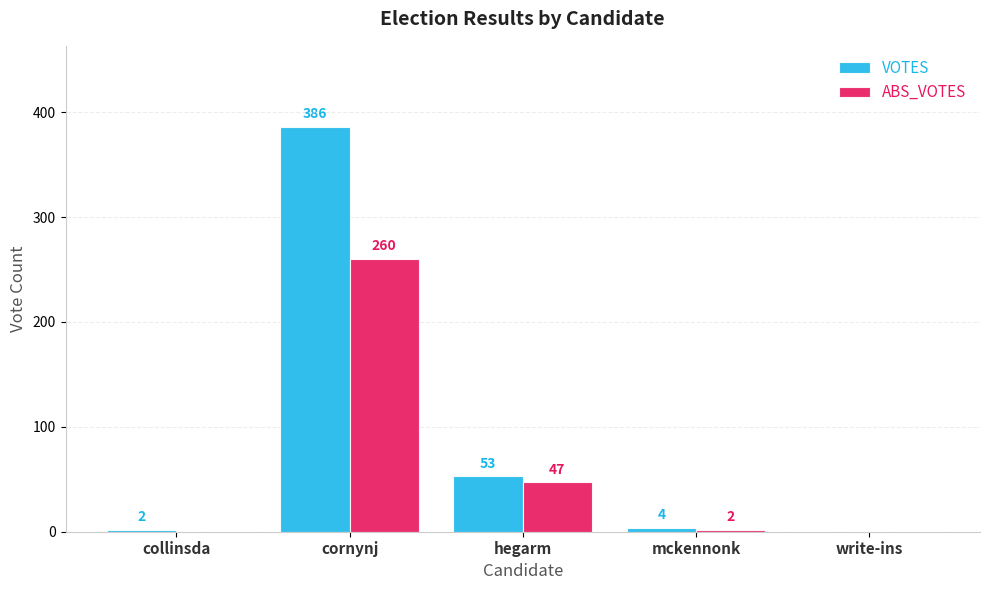

How many positive values does the VOTES series have?

4